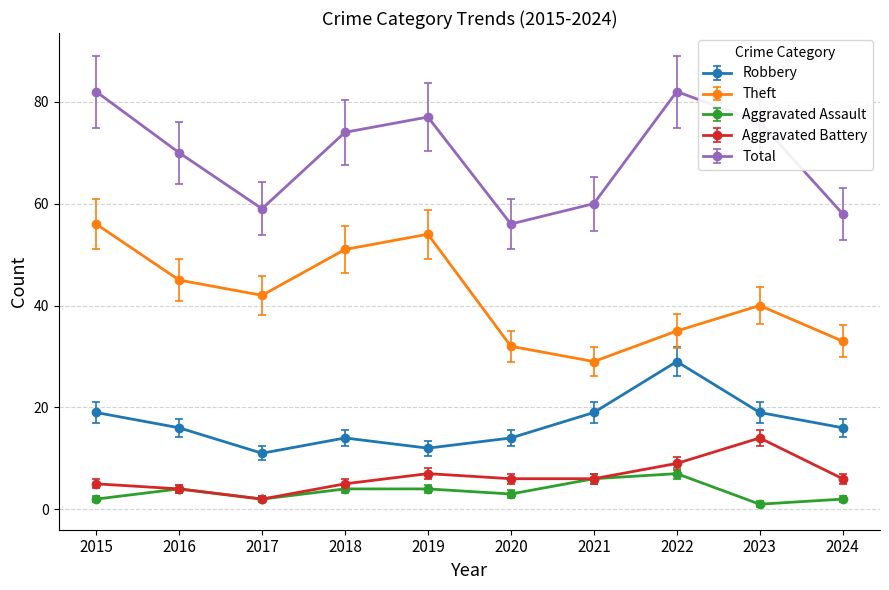

How many categories are shown in the chart?

10